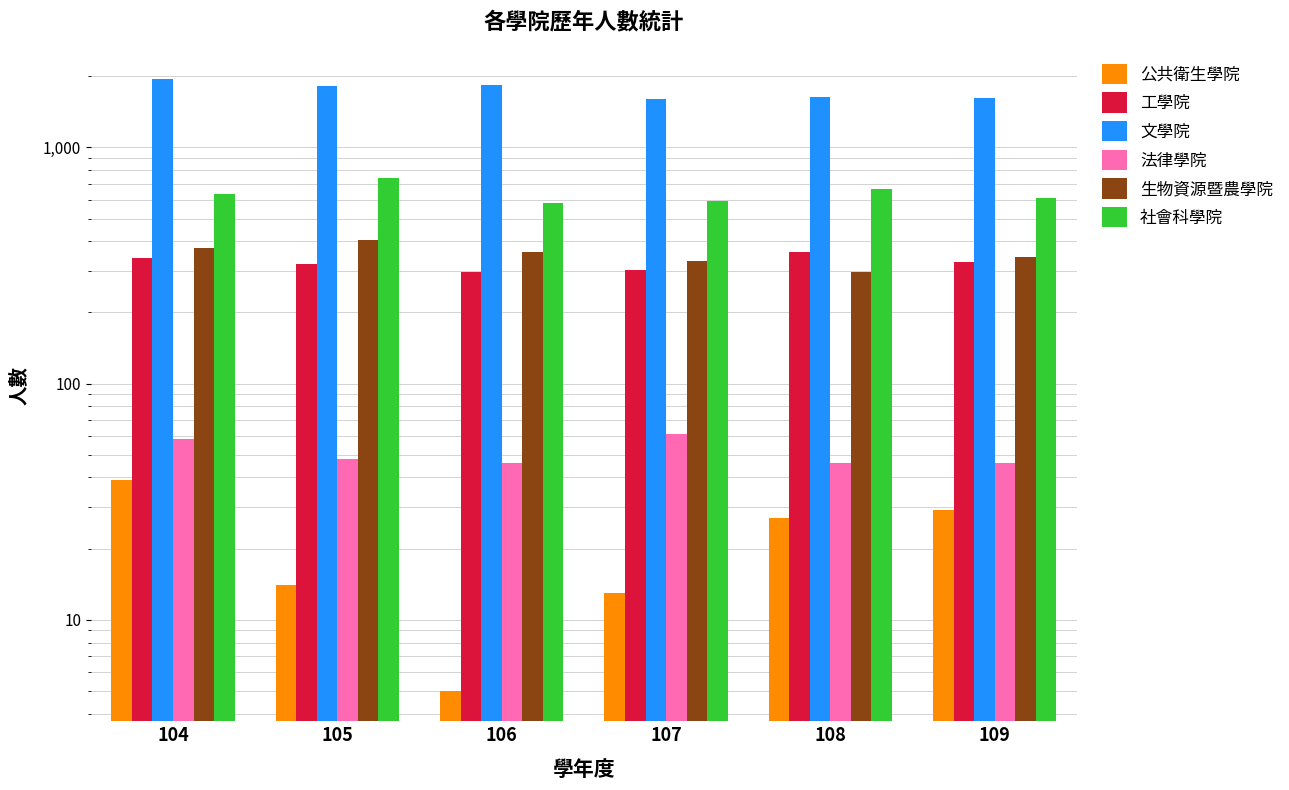

At which label is 工學院 closest to 329?

109